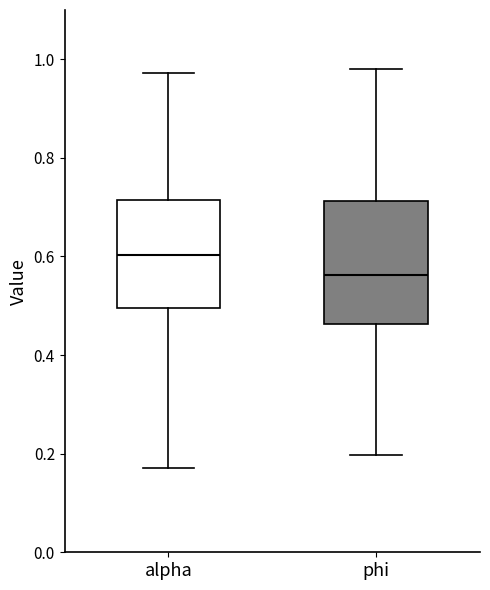

Which box is the tallest, from its lower edge to its upper edge?

phi